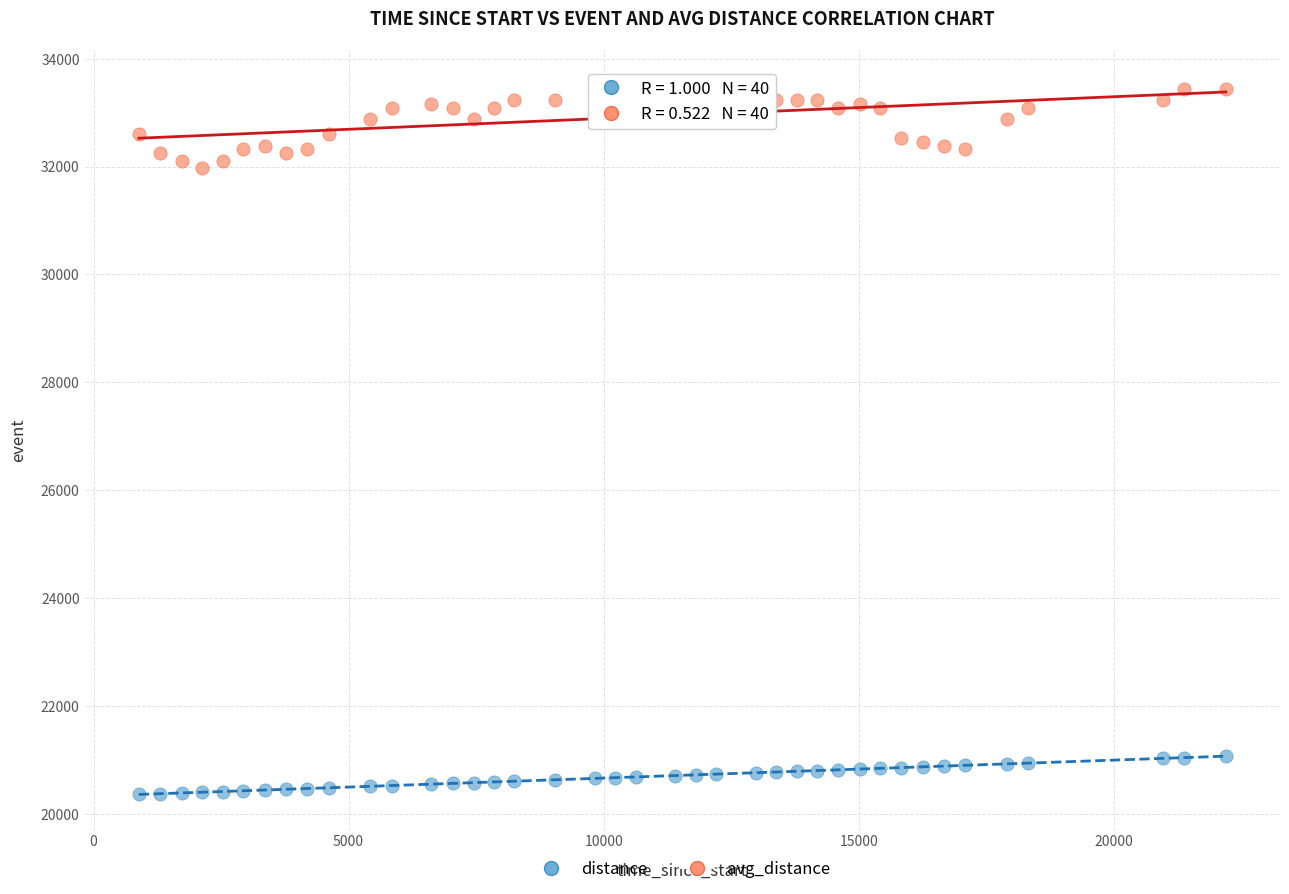

Which series reaches the maximum Y coordinate?

avg_distance